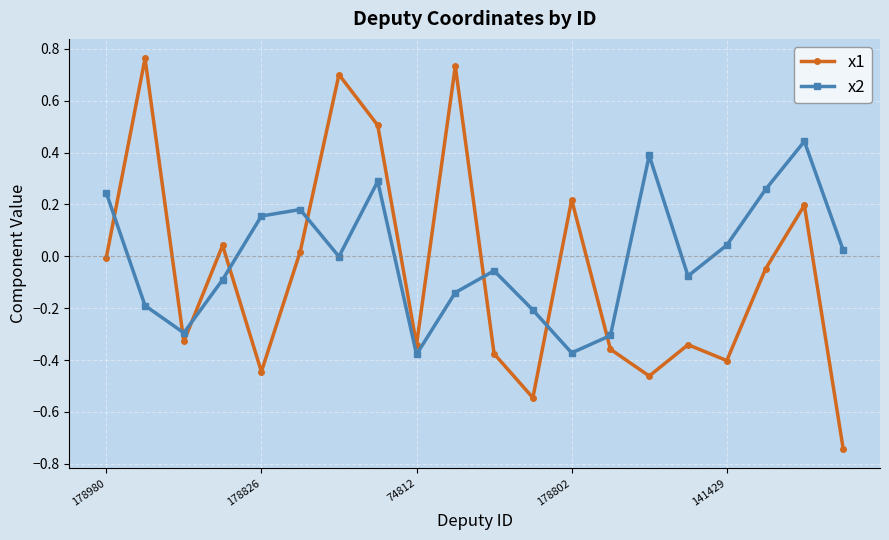

List the series in order of their peak value, highest first.

x1, x2